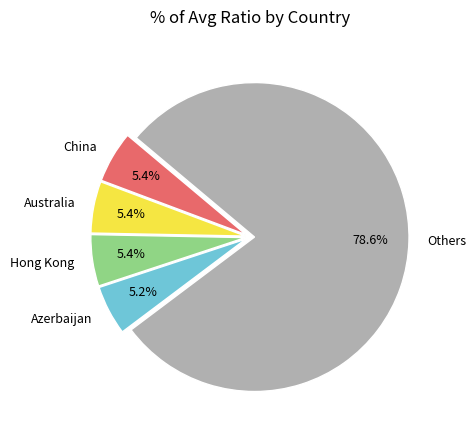

What portion of the pie excludes Australia?

94.6%